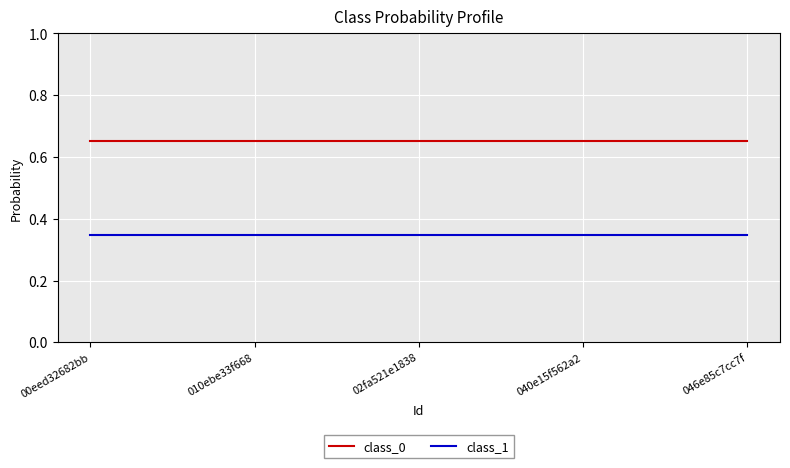

True or false: class_1 and class_0 intersect in this chart.

False